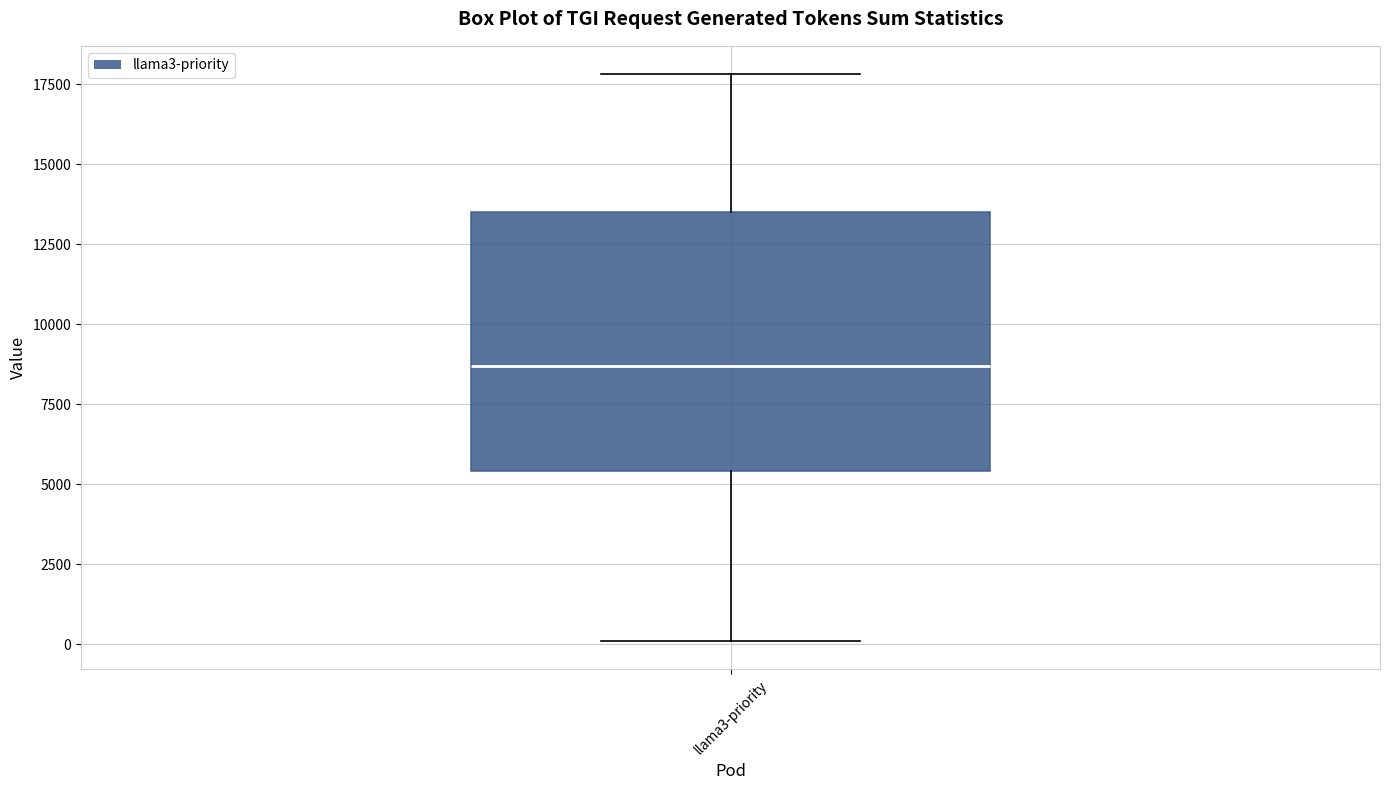

Transcribe this box plot: give where the median line is, the range the box spans, and where the two whiskers end, as read against the y-axis. The values are not printed on the chart, so give them approximately, as read against the axis.

median 8500, box 5500 to 13500, whiskers 0 to 18000